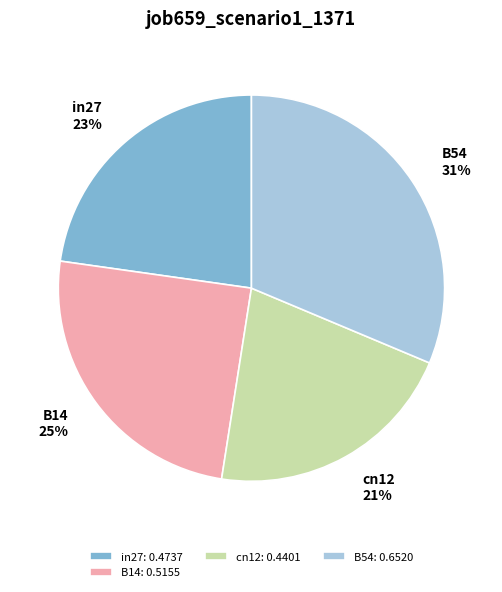

True or false: B54 accounts for 25% of the total.

False